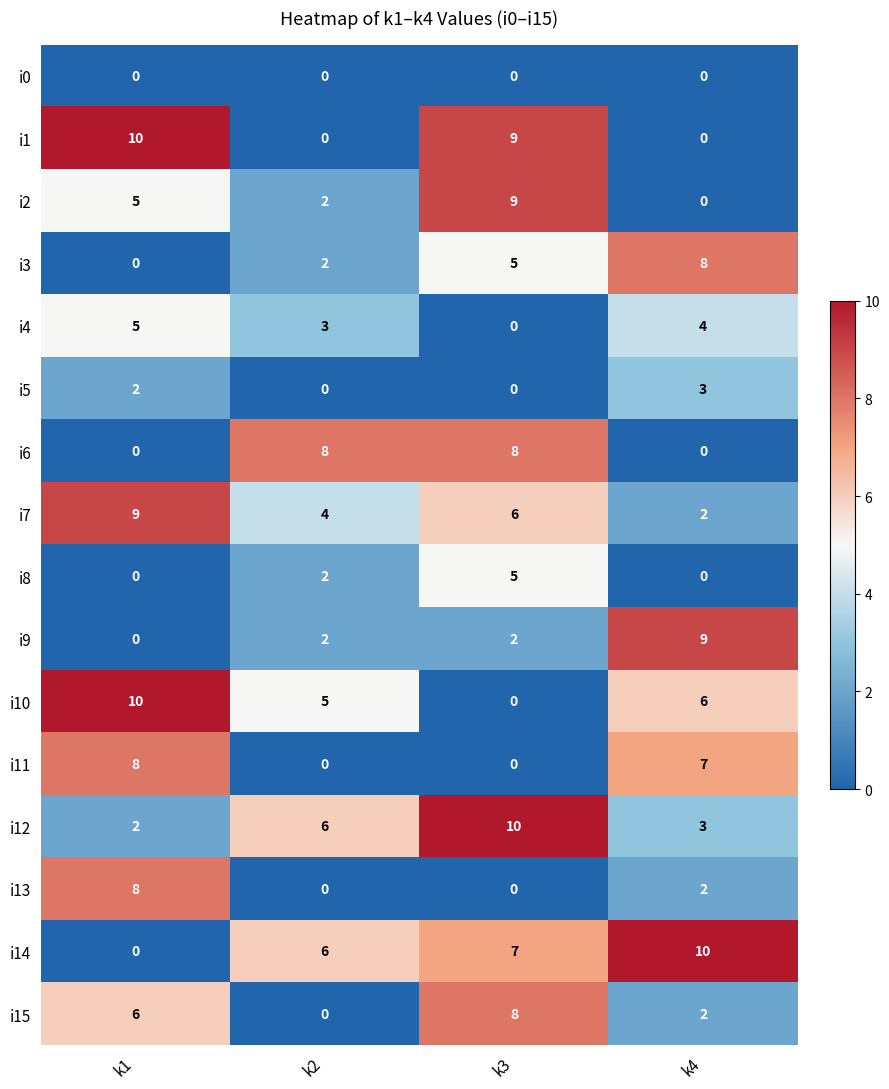

At which category is the sum across all series the highest?

k3